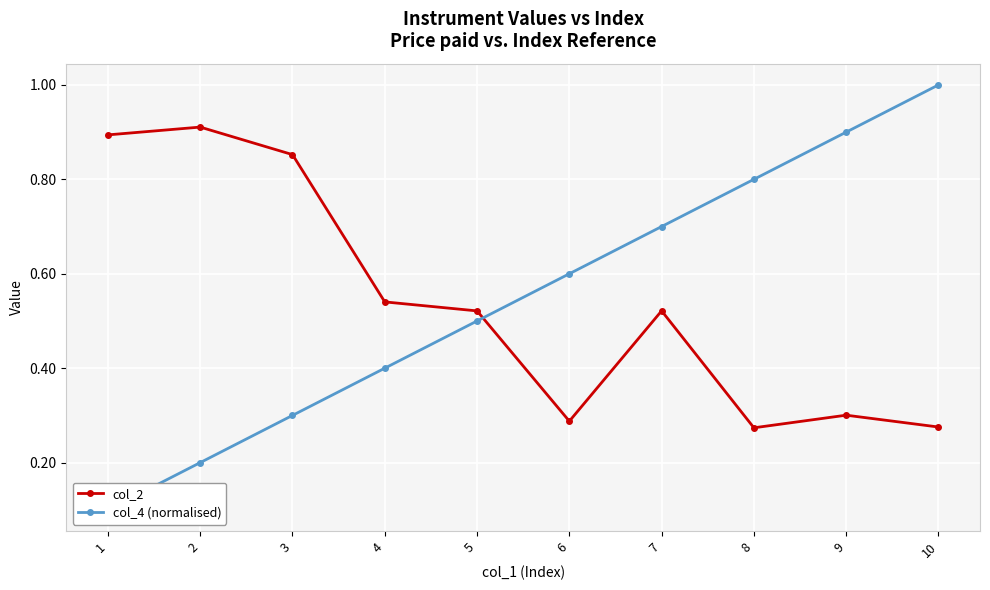

Reading left to right, what are all the values shown in this chart?

col_2: 0.9	0.9	0.9	0.5	0.5	0.3	0.5	0.3	0.3	0.3
col_4 (normalised): 0.1	0.2	0.3	0.4	0.5	0.6	0.7	0.8	0.9	1.0